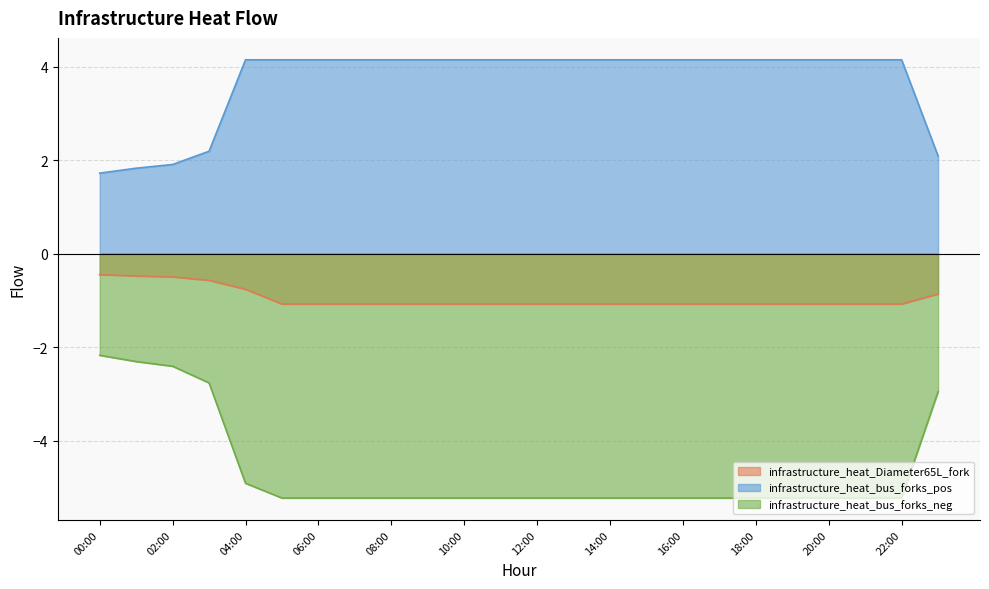

Reading left to right, extract all data points from this chart.

infrastructure_heat_Diameter65L_fork: -0.4	-0.5	-0.5	-0.6	-0.8	-1.1	-1.1	-1.1	-1.1	-1.1	-1.1	-1.1	-1.1	-1.1	-1.1	-1.1	-1.1	-1.1	-1.1	-1.1	-1.1	-1.1	-1.1	-0.9
infrastructure_heat_bus_forks_pos: 1.7	1.8	1.9	2.2	4.1	4.1	4.1	4.1	4.1	4.1	4.1	4.1	4.1	4.1	4.1	4.1	4.1	4.1	4.1	4.1	4.1	4.1	4.1	2.1
infrastructure_heat_bus_forks_neg: -2.2	-2.3	-2.4	-2.8	-4.9	-5.2	-5.2	-5.2	-5.2	-5.2	-5.2	-5.2	-5.2	-5.2	-5.2	-5.2	-5.2	-5.2	-5.2	-5.2	-5.2	-5.2	-5.2	-2.9